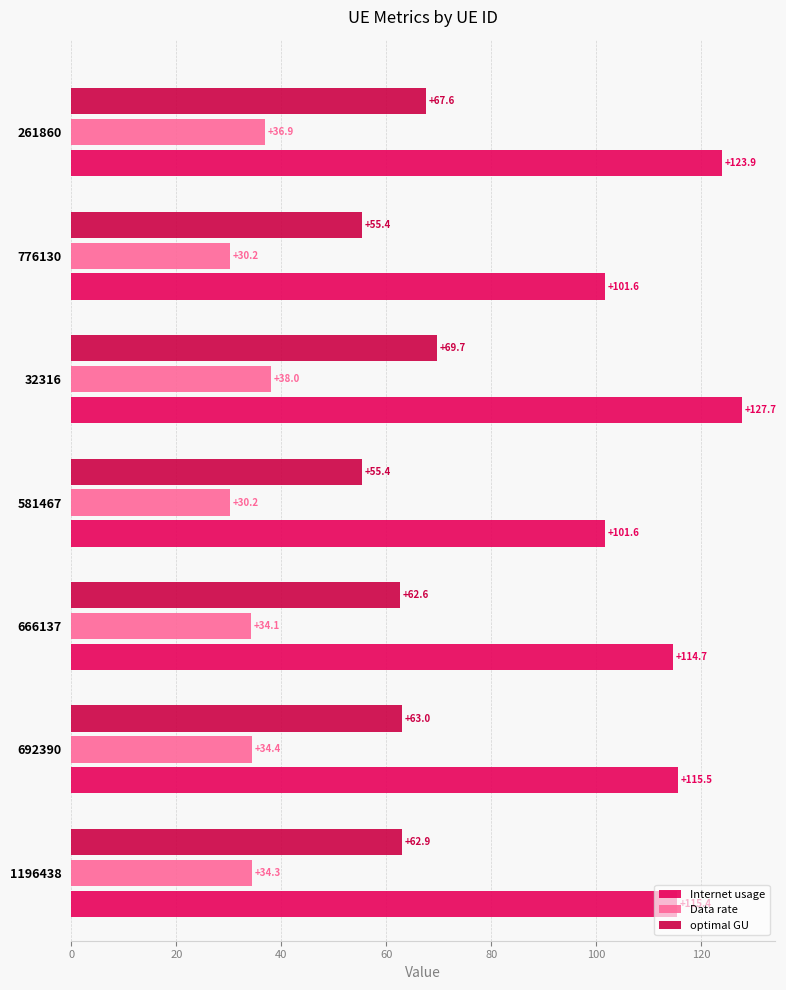

What is the sum of all Internet usage values?

800.3